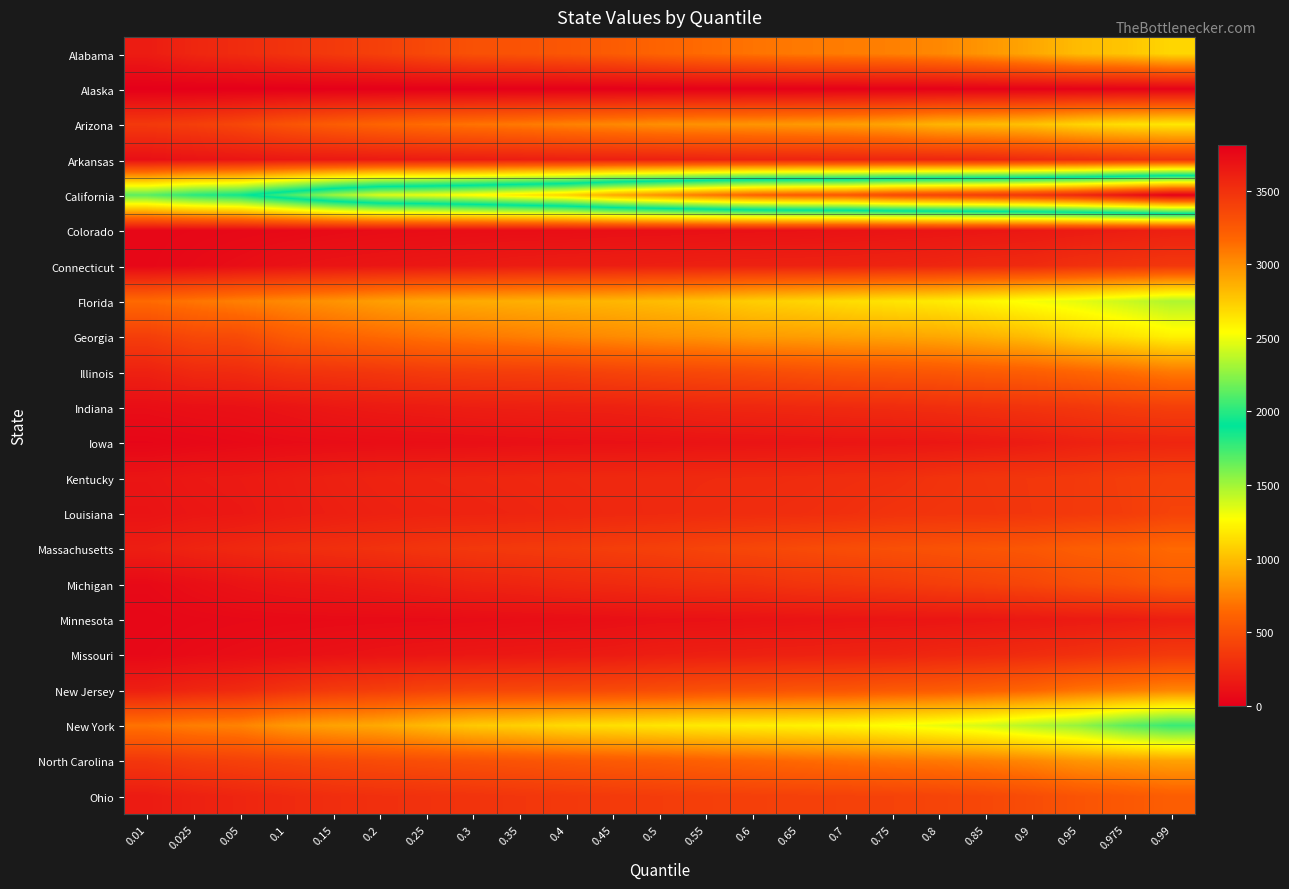

Reading left to right, list all the values displayed in this chart.

Alabama: 0.01=180	0.025=242	0.05=277	0.1=320	0.15=363	0.2=403	0.25=455	0.3=506	0.35=520	0.4=539	0.45=574	0.5=620	0.55=657	0.6=691	0.65=718	0.7=729	0.75=746	0.8=777	0.85=836	0.9=906	0.95=994	0.975=1028	0.99=1105
Alaska: 0.01=0	0.025=1	0.05=2	0.1=2	0.15=3	0.2=3	0.25=4	0.3=4	0.35=5	0.4=5	0.45=6	0.5=7	0.55=10	0.6=10	0.65=11	0.7=11	0.75=12	0.8=13	0.85=16	0.9=16	0.95=18	0.975=22	0.99=24
Arizona: 0.01=358	0.025=392	0.05=445	0.1=519	0.15=576	0.2=622	0.25=659	0.3=692	0.35=716	0.4=750	0.45=778	0.5=807	0.55=819	0.6=831	0.65=847	0.7=864	0.75=899	0.8=962	0.85=985	0.9=1019	0.95=1093	0.975=1141	0.99=1175
Arkansas: 0.01=102	0.025=124	0.05=138	0.1=154	0.15=159	0.2=167	0.25=176	0.3=182	0.35=191	0.4=198	0.45=203	0.5=210	0.55=218	0.6=226	0.65=230	0.7=235	0.75=236	0.8=239	0.85=246	0.9=268	0.95=289	0.975=313	0.99=330
California: 0.01=1681	0.025=1803	0.05=1867	0.1=2080	0.15=2296	0.2=2451	0.25=2493	0.3=2560	0.35=2641	0.4=2723	0.45=2895	0.5=2999	0.55=3103	0.6=3197	0.65=3242	0.7=3258	0.75=3345	0.8=3389	0.85=3427	0.9=3478	0.95=3561	0.975=3682	0.99=3807
Colorado: 0.01=46	0.025=52	0.05=59	0.1=65	0.15=75	0.2=83	0.25=86	0.3=91	0.35=93	0.4=95	0.45=101	0.5=104	0.55=108	0.6=113	0.65=116	0.7=123	0.75=129	0.8=136	0.85=144	0.9=155	0.95=172	0.975=188	0.99=206
Connecticut: 0.01=48	0.025=69	0.05=91	0.1=118	0.15=131	0.2=141	0.25=152	0.3=164	0.35=179	0.4=186	0.45=193	0.5=200	0.55=207	0.6=212	0.65=216	0.7=221	0.75=231	0.8=240	0.85=261	0.9=270	0.95=306	0.975=326	0.99=349
Florida: 0.01=653	0.025=700	0.05=747	0.1=785	0.15=825	0.2=871	0.25=904	0.3=925	0.35=941	0.4=957	0.45=972	0.5=994	0.55=1020	0.6=1066	0.65=1095	0.7=1130	0.75=1162	0.8=1188	0.85=1234	0.9=1292	0.95=1335	0.975=1402	0.99=1470
Georgia: 0.01=389	0.025=452	0.05=469	0.1=564	0.15=614	0.2=650	0.25=685	0.3=712	0.35=738	0.4=766	0.45=791	0.5=816	0.55=831	0.6=862	0.65=869	0.7=885	0.75=895	0.8=912	0.85=950	0.9=999	0.95=1092	0.975=1147	0.99=1216
Illinois: 0.01=210	0.025=260	0.05=274	0.1=316	0.15=332	0.2=348	0.25=371	0.3=385	0.35=391	0.4=400	0.45=424	0.5=443	0.55=456	0.6=473	0.65=497	0.7=520	0.75=531	0.8=546	0.85=570	0.9=589	0.95=625	0.975=668	0.99=723
Indiana: 0.01=91	0.025=105	0.05=112	0.1=132	0.15=155	0.2=169	0.25=179	0.3=193	0.35=200	0.4=205	0.45=211	0.5=223	0.55=240	0.6=248	0.65=257	0.7=267	0.75=277	0.8=290	0.85=309	0.9=326	0.95=348	0.975=378	0.99=397
Iowa: 0.01=43	0.025=55	0.05=66	0.1=78	0.15=84	0.2=90	0.25=94	0.3=99	0.35=104	0.4=110	0.45=113	0.5=118	0.55=126	0.6=129	0.65=133	0.7=140	0.75=143	0.8=148	0.85=163	0.9=180	0.95=209	0.975=225	0.99=237
Kentucky: 0.01=135	0.025=155	0.05=164	0.1=183	0.15=206	0.2=222	0.25=230	0.3=237	0.35=245	0.4=253	0.45=258	0.5=263	0.55=267	0.6=270	0.65=275	0.7=286	0.75=294	0.8=319	0.85=335	0.9=343	0.95=358	0.975=385	0.99=403
Louisiana: 0.01=124	0.025=144	0.05=154	0.1=179	0.15=196	0.2=210	0.25=220	0.3=224	0.35=232	0.4=244	0.45=255	0.5=263	0.55=273	0.6=280	0.65=288	0.7=300	0.75=320	0.8=330	0.85=332	0.9=342	0.95=359	0.975=380	0.99=420
Massachusetts: 0.01=193	0.025=230	0.05=256	0.1=282	0.15=298	0.2=314	0.25=334	0.3=351	0.35=363	0.4=374	0.45=391	0.5=403	0.55=427	0.6=444	0.65=465	0.7=483	0.75=498	0.8=514	0.85=530	0.9=545	0.95=585	0.975=602	0.99=651
Michigan: 0.01=65	0.025=97	0.05=126	0.1=147	0.15=159	0.2=177	0.25=196	0.3=223	0.35=236	0.4=257	0.45=269	0.5=286	0.55=301	0.6=307	0.65=332	0.7=348	0.75=365	0.8=391	0.85=414	0.9=441	0.95=485	0.975=510	0.99=563
Minnesota: 0.01=45	0.025=56	0.05=64	0.1=69	0.15=73	0.2=75	0.25=78	0.3=83	0.35=90	0.4=94	0.45=101	0.5=110	0.55=113	0.6=120	0.65=127	0.7=134	0.75=137	0.8=139	0.85=148	0.9=160	0.95=171	0.975=180	0.99=198
Missouri: 0.01=58	0.025=77	0.05=91	0.1=105	0.15=116	0.2=130	0.25=142	0.3=151	0.35=158	0.4=166	0.45=174	0.5=193	0.55=201	0.6=207	0.65=214	0.7=220	0.75=227	0.8=247	0.85=258	0.9=279	0.95=303	0.975=335	0.99=365
New Jersey: 0.01=197	0.025=239	0.05=265	0.1=319	0.15=363	0.2=387	0.25=416	0.3=433	0.35=443	0.4=452	0.45=463	0.5=479	0.55=499	0.6=509	0.65=524	0.7=532	0.75=555	0.8=567	0.85=594	0.9=625	0.95=687	0.975=720	0.99=763
New York: 0.01=693	0.025=738	0.05=758	0.1=844	0.15=888	0.2=918	0.25=983	0.3=1048	0.35=1079	0.4=1121	0.45=1143	0.5=1167	0.55=1189	0.6=1203	0.65=1217	0.7=1236	0.75=1279	0.8=1326	0.85=1377	0.9=1462	0.95=1532	0.975=1675	0.99=1766
North Carolina: 0.01=345	0.025=387	0.05=408	0.1=431	0.15=455	0.2=475	0.25=490	0.3=508	0.35=525	0.4=544	0.45=565	0.5=578	0.55=601	0.6=625	0.65=650	0.7=673	0.75=698	0.8=715	0.85=739	0.9=776	0.95=834	0.975=858	0.99=885
Ohio: 0.01=174	0.025=210	0.05=234	0.1=263	0.15=288	0.2=301	0.25=311	0.3=325	0.35=340	0.4=354	0.45=365	0.5=378	0.55=393	0.6=400	0.65=405	0.7=410	0.75=416	0.8=427	0.85=448	0.9=480	0.95=524	0.975=551	0.99=586